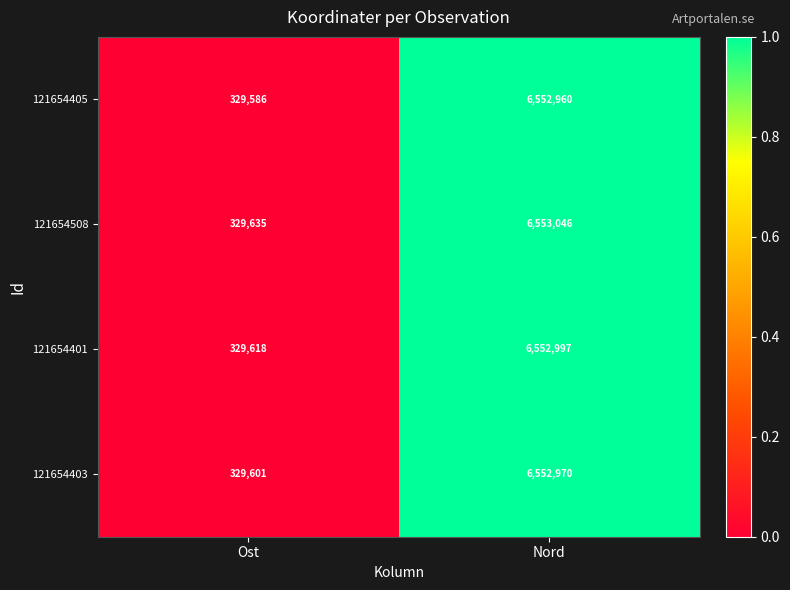

Is it true that 121654401 equals 6552997 at Nord?

True